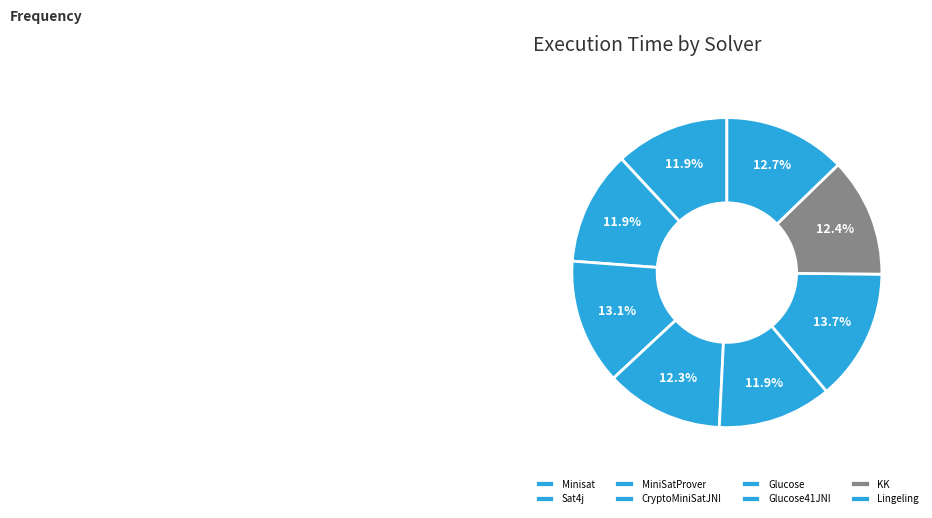

What is the total percentage of Lingeling and MiniSatProver?

25.9%